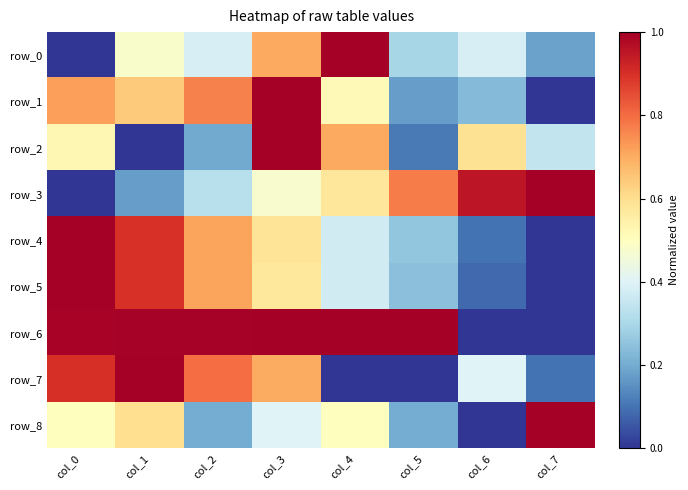

What is the approximate value of row_3 at col_6?

1.0